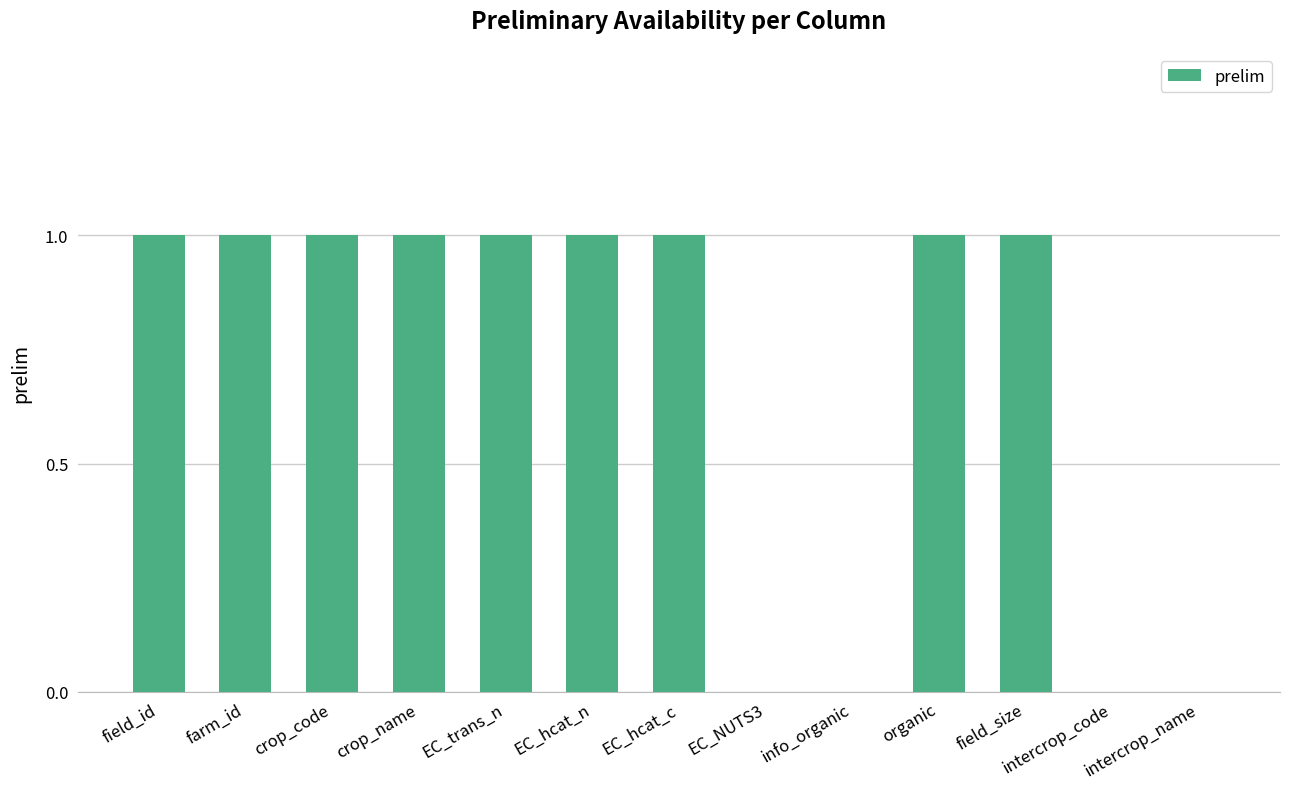

What is the ratio of the value at EC_trans_n to the value at crop_name?

1.0